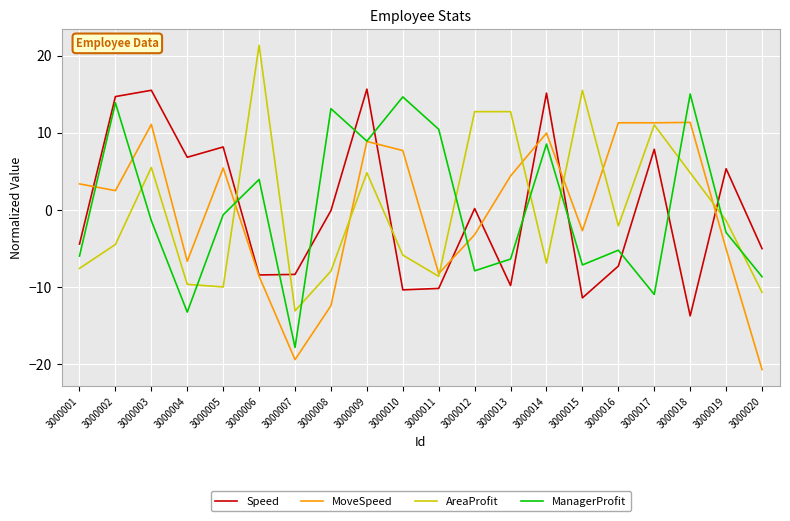

True or false: AreaProfit has a value of 21.3 at 3000006.

True